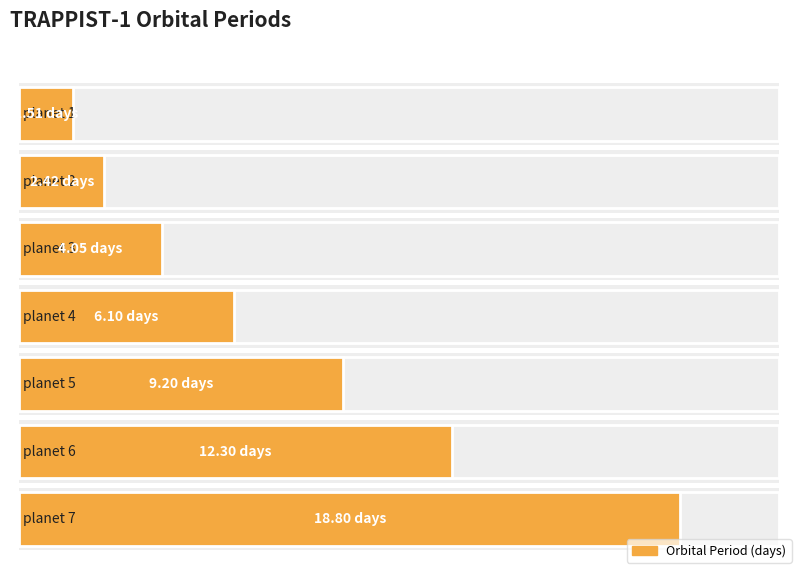

The value at planet 7 is 11.0. True or false?

False